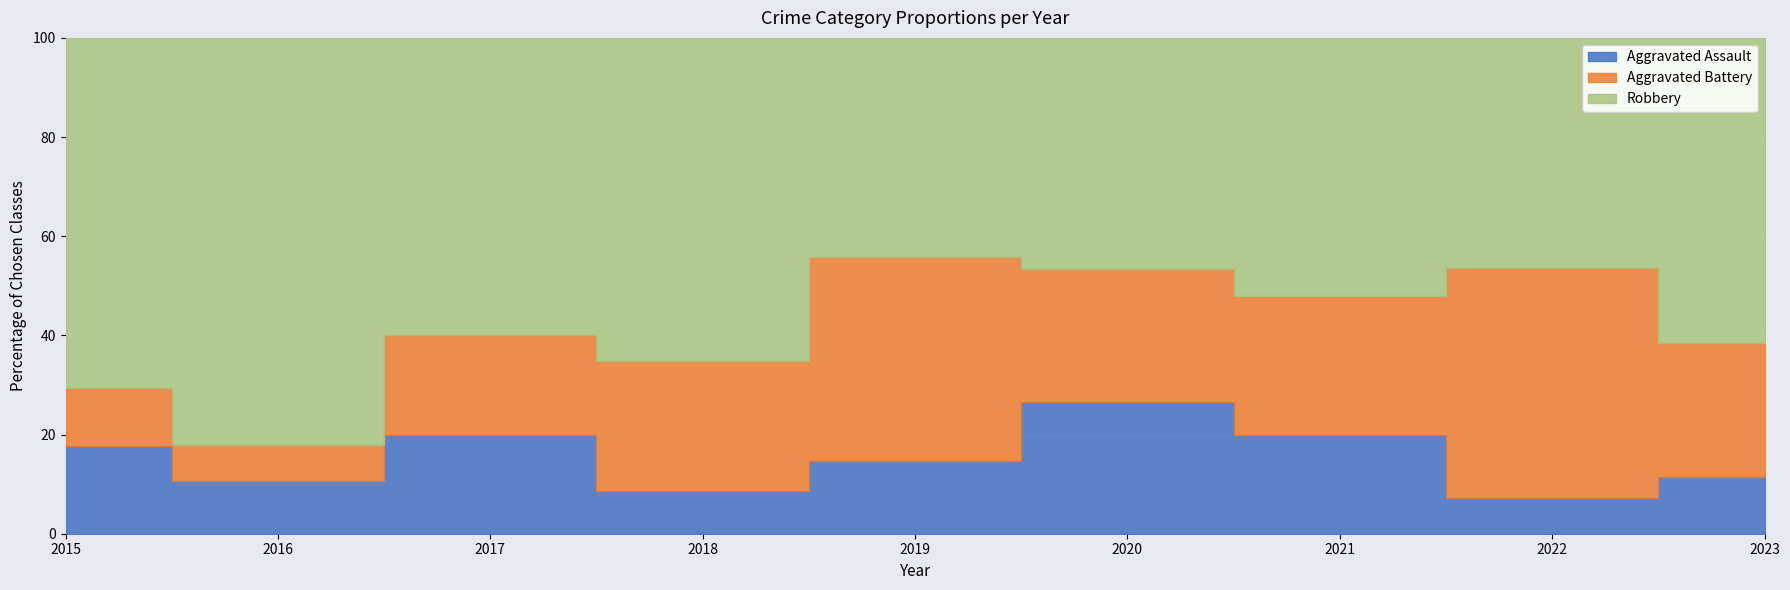

Where is the first local maximum for Aggravated Battery?

2019